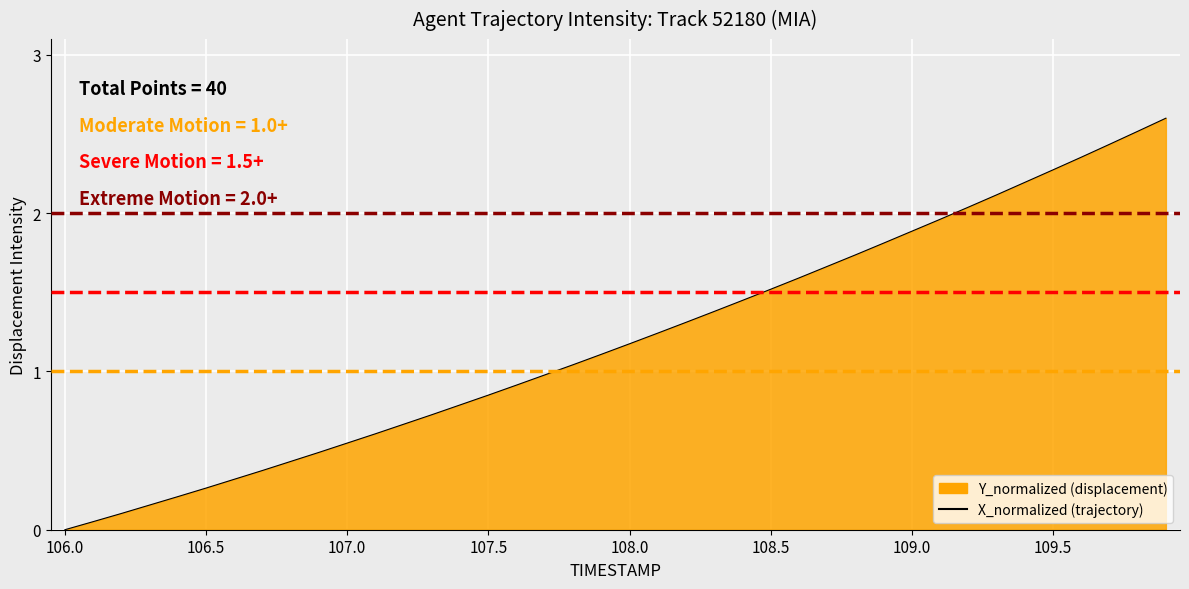

How many series are shown in this chart?

1